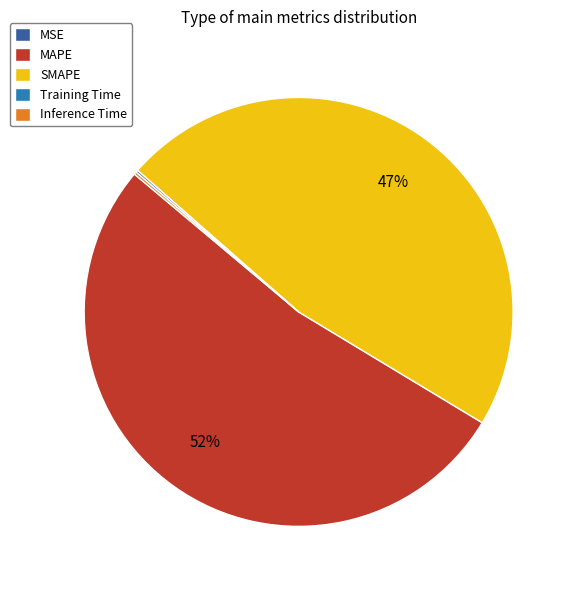

Which category has the biggest portion of the pie?

MAPE